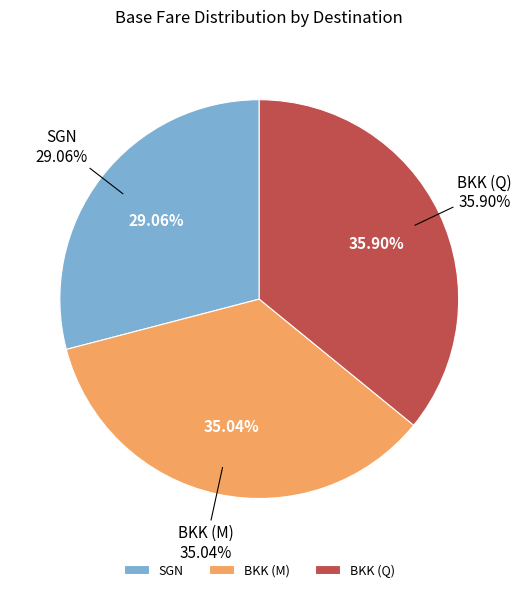

Between BKK (Q) and SGN, which is larger?

BKK (Q)